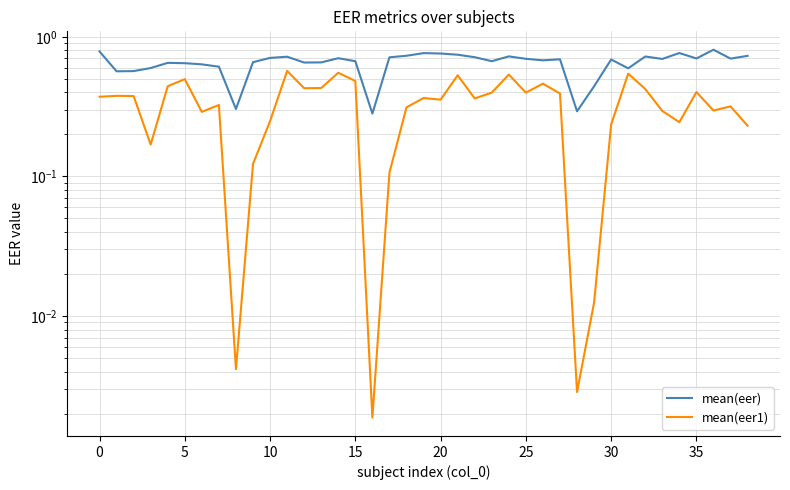

What value does the mean(eer1) series have at 17?

0.1